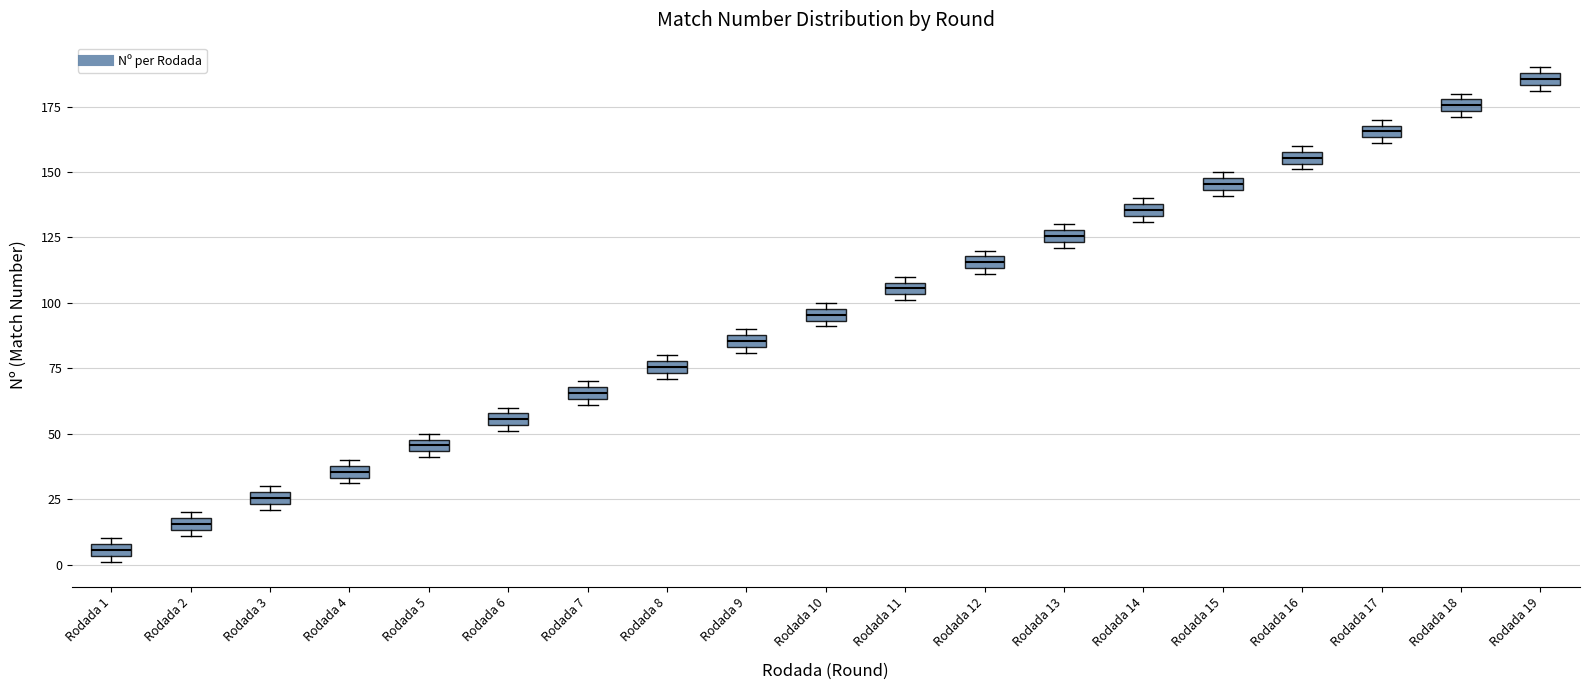

Which box's median line is the lowest?

Rodada 1